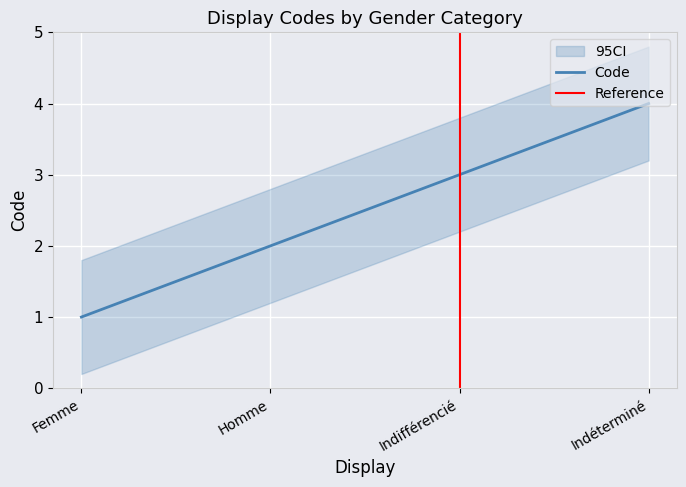

Reading right to left, transcribe all the data shown in this chart.

Indéterminé=4	Indifférencié=3	Homme=2	Femme=1